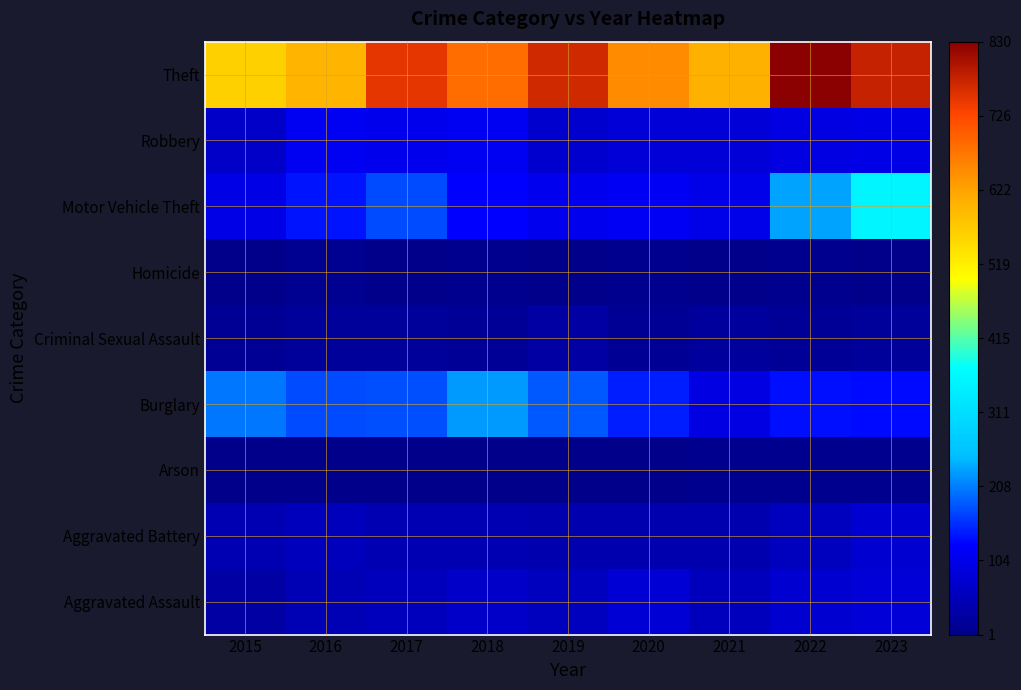

Reading left to right, extract all data points from this chart.

Aggravated Assault: 2015=28	2016=48	2017=54	2018=67	2019=57	2020=79	2021=55	2022=77	2023=83
Aggravated Battery: 2015=45	2016=56	2017=46	2018=46	2019=42	2020=42	2021=40	2022=59	2023=76
Arson: 2015=2	2016=3	2017=1	2018=4	2019=2	2020=3	2021=6	2022=7	2023=5
Burglary: 2015=202	2016=174	2017=176	2018=226	2019=183	2020=146	2021=97	2022=137	2023=133
Criminal Sexual Assault: 2015=11	2016=20	2017=19	2018=17	2019=28	2020=11	2021=21	2022=17	2023=18
Homicide: 2015=2	2016=8	2017=2	2018=5	2019=3	2020=6	2021=2	2022=6	2023=4
Motor Vehicle Theft: 2015=100	2016=138	2017=175	2018=125	2019=109	2020=115	2021=102	2022=233	2023=354
Robbery: 2015=68	2016=112	2017=107	2018=114	2019=75	2020=85	2021=82	2022=97	2023=100
Theft: 2015=564	2016=602	2017=750	2018=685	2019=769	2020=651	2021=604	2022=830	2023=780